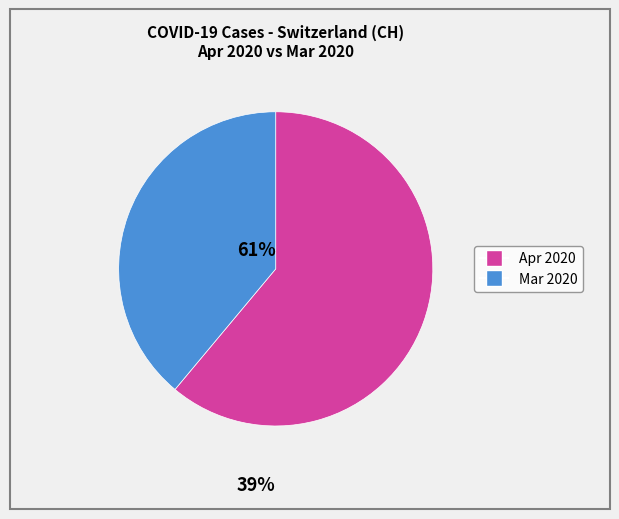

Does any single category account for the majority?

Yes